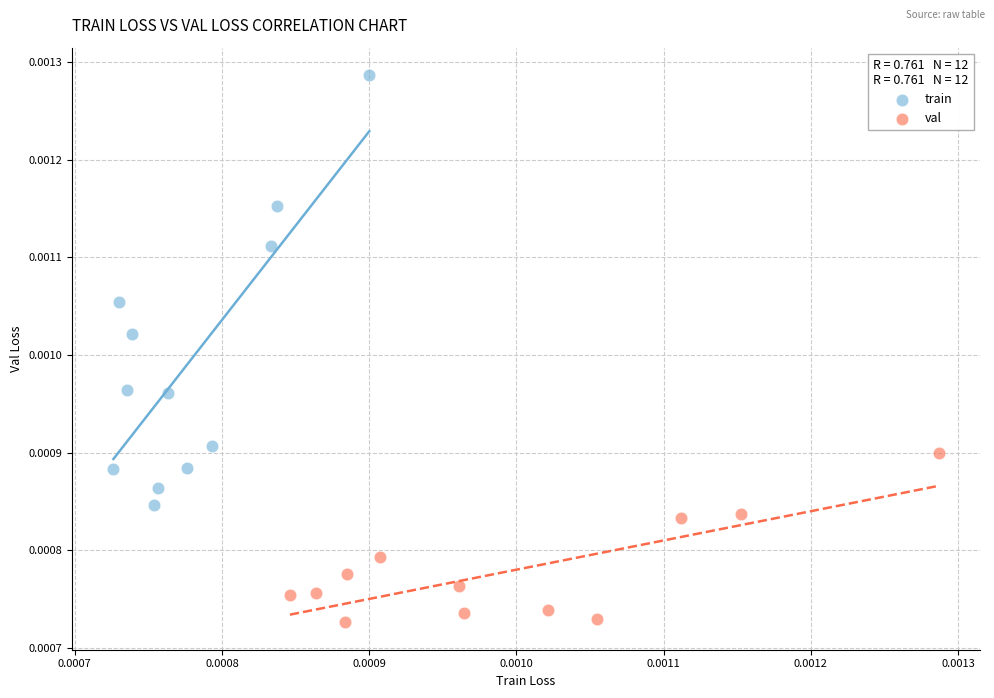

Which series reaches the maximum Y coordinate?

train